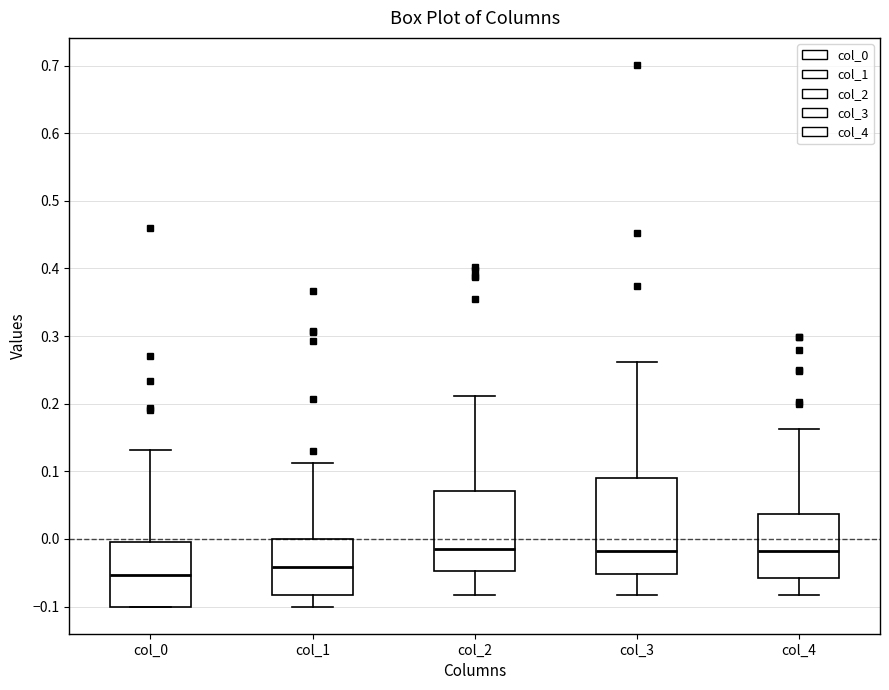

Reading left to right, read every box against the y-axis: the position of its median line, the range the box covers, and the ends of its whiskers. The values are not printed on the chart, so give them approximately, as read against the axis.

col_0: median -0.05, box -0.10 to 0.00, whiskers -0.10 to 0.13
col_1: median -0.04, box -0.08 to 0.00, whiskers -0.10 to 0.11
col_2: median -0.01, box -0.05 to 0.07, whiskers -0.08 to 0.21
col_3: median -0.02, box -0.05 to 0.09, whiskers -0.08 to 0.26
col_4: median -0.02, box -0.06 to 0.04, whiskers -0.08 to 0.16